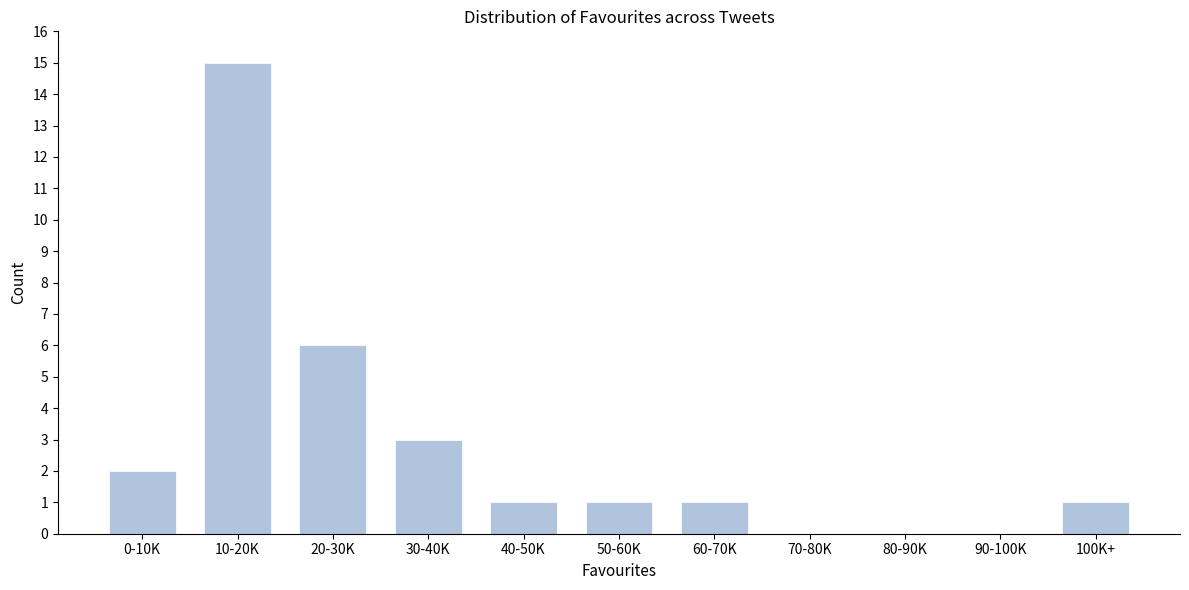

Reading left to right, transcribe all the data shown in this chart.

0-10K=2	10-20K=15	20-30K=6	30-40K=3	40-50K=1	50-60K=1	60-70K=1	70-80K=0	80-90K=0	90-100K=0	100K+=1